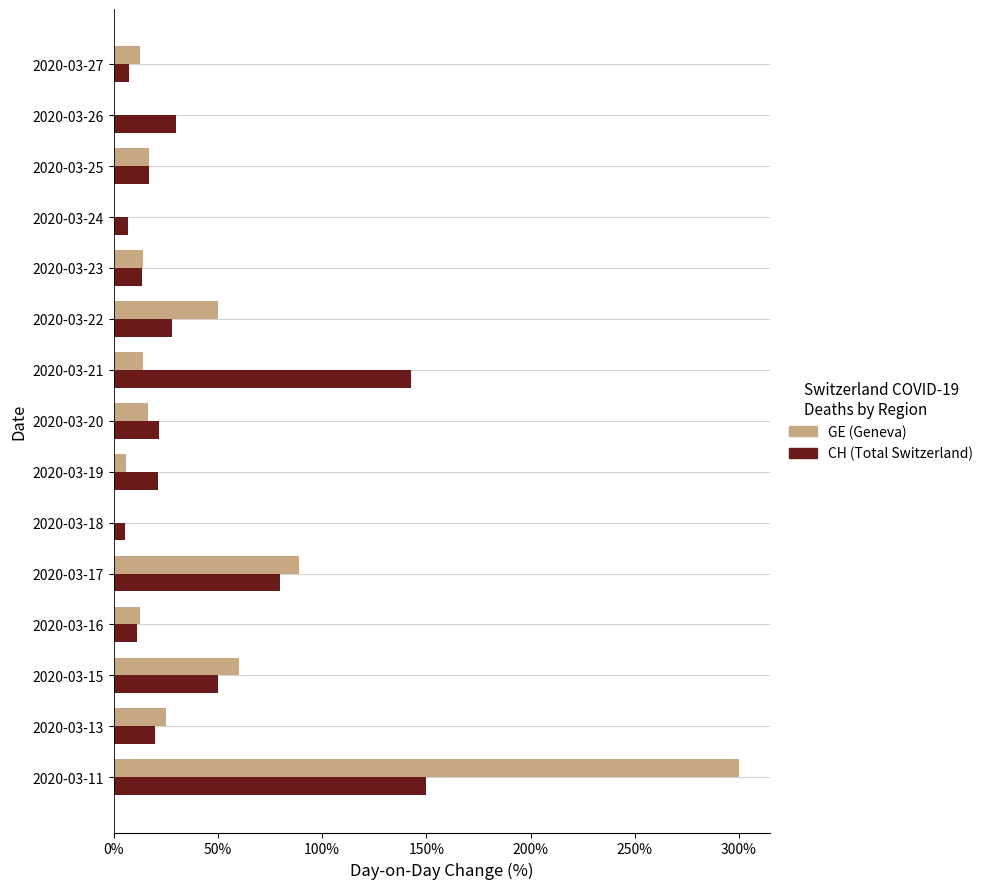

At which category is the sum across all series the highest?

2020-03-11